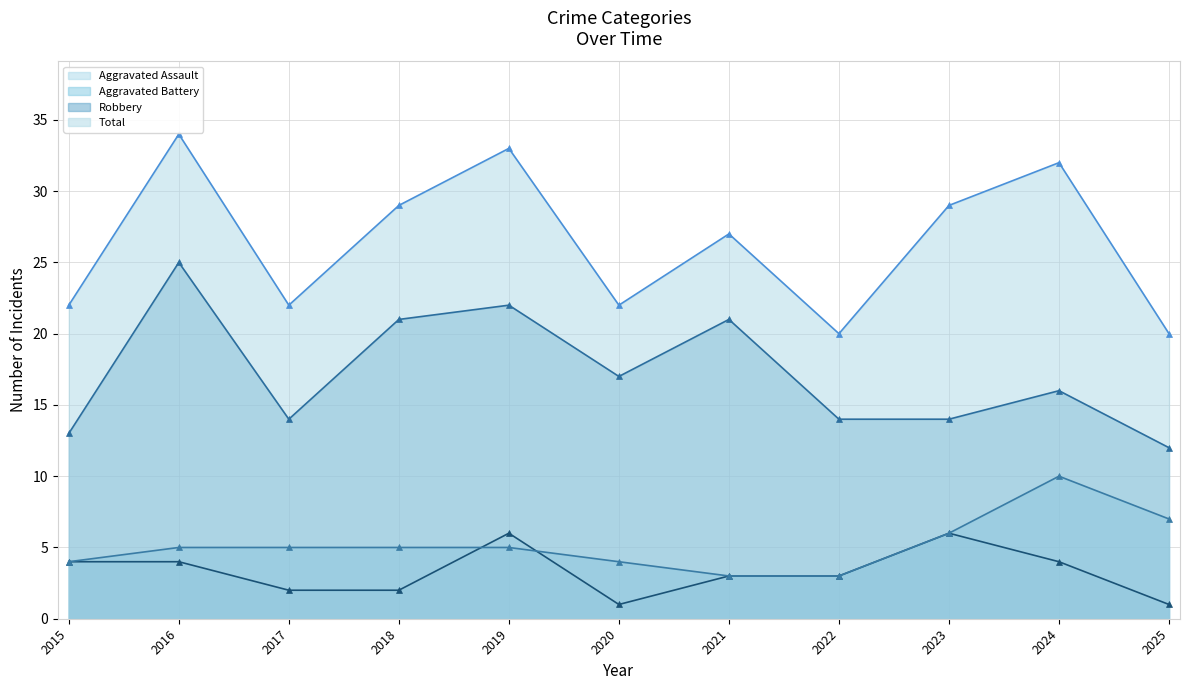

Between 2020 and 2023, which series saw the biggest shift?

Total